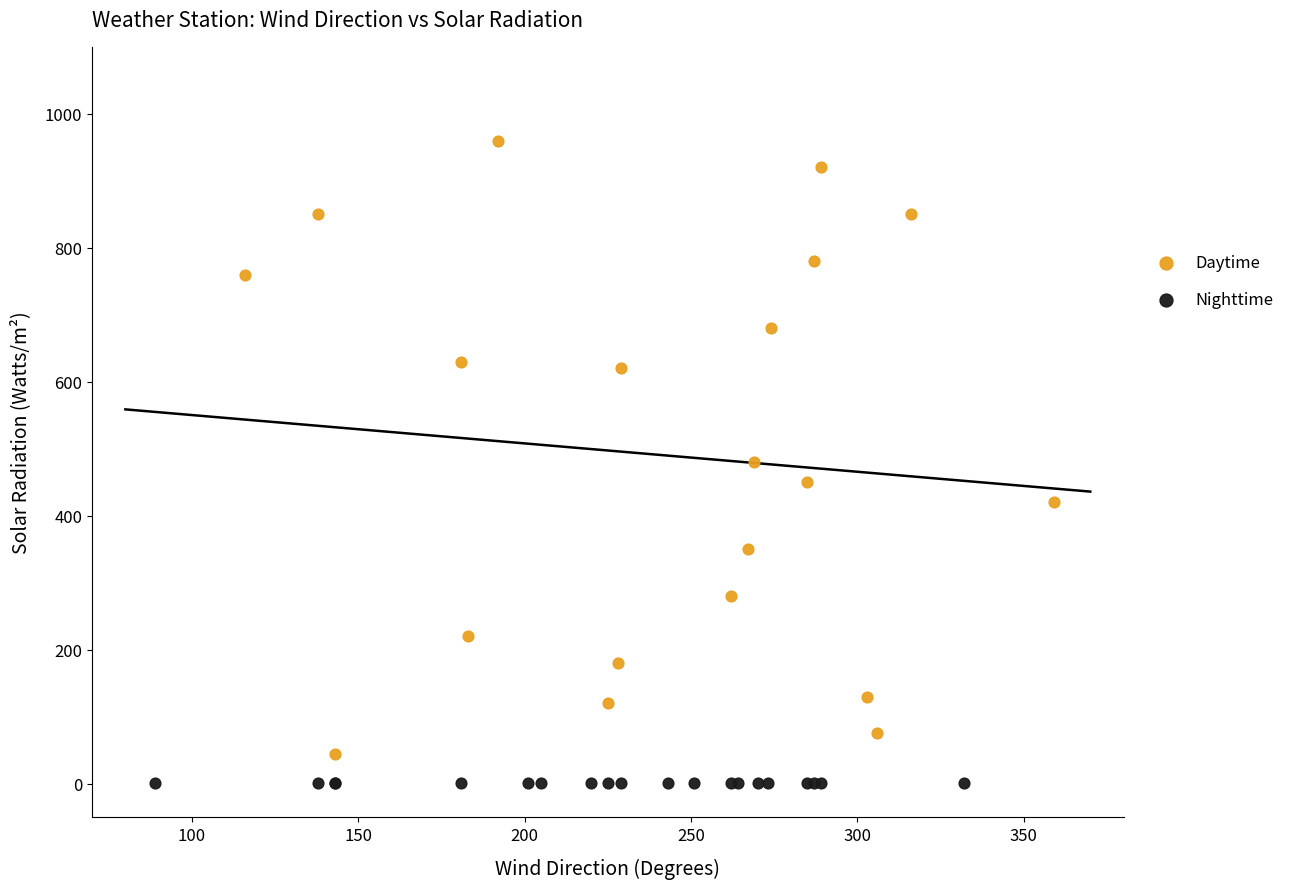

Which series reaches the maximum Y coordinate?

Daytime